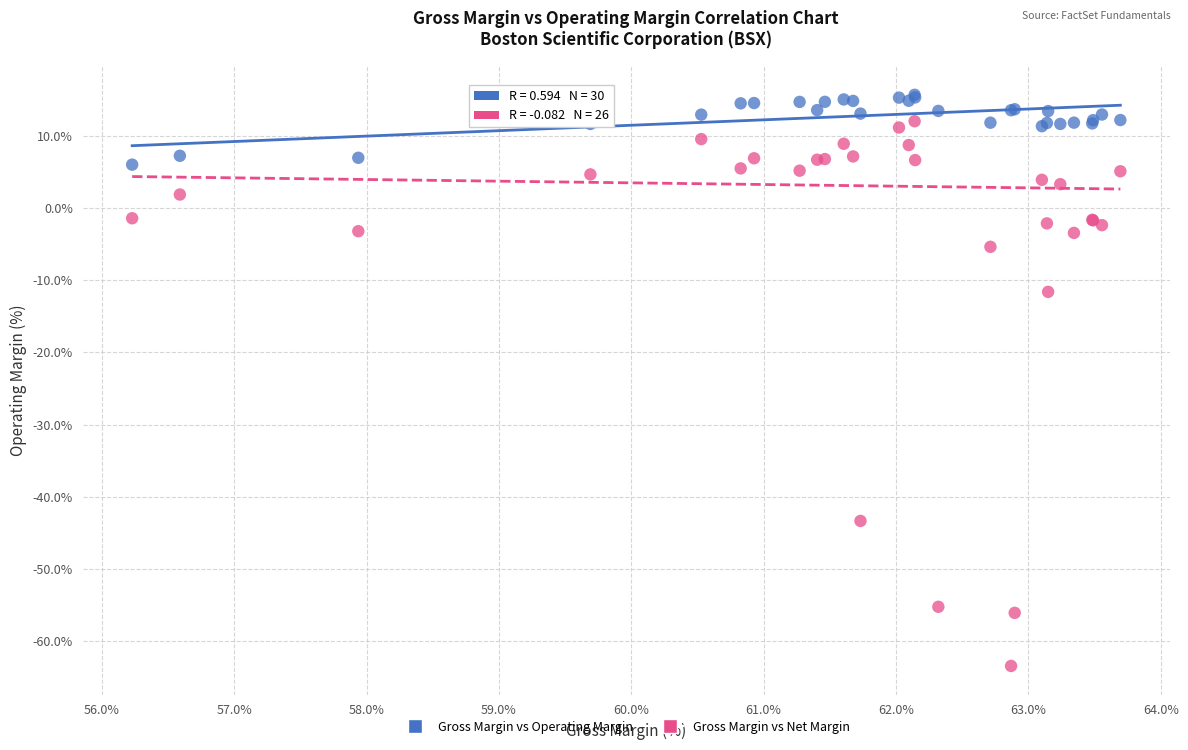

Which series reaches the maximum Y coordinate?

Gross Margin vs Operating Margin